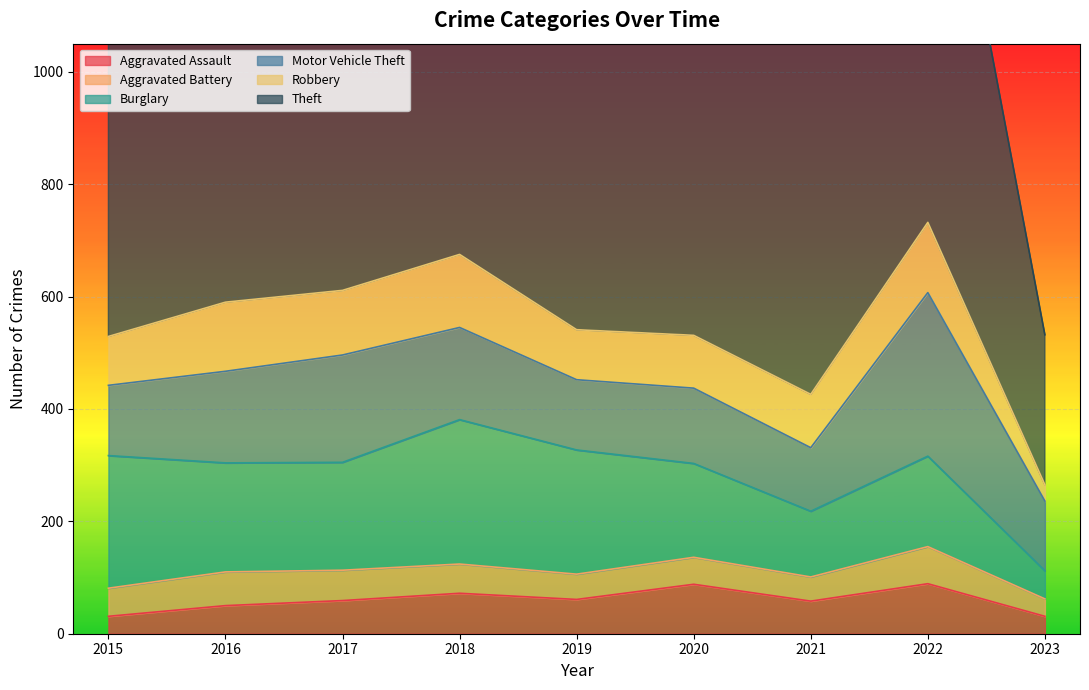

What is the greatest value displayed?

905